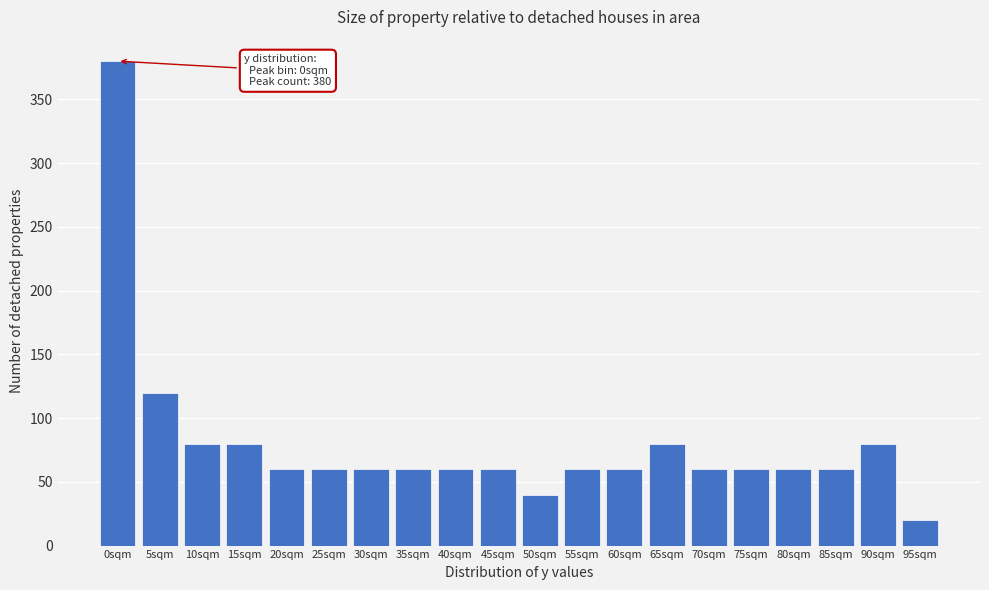

Reading left to right, what are all the values shown in this chart?

0sqm=380	5sqm=120	10sqm=80	15sqm=80	20sqm=60	25sqm=60	30sqm=60	35sqm=60	40sqm=60	45sqm=60	50sqm=40	55sqm=60	60sqm=60	65sqm=80	70sqm=60	75sqm=60	80sqm=60	85sqm=60	90sqm=80	95sqm=20